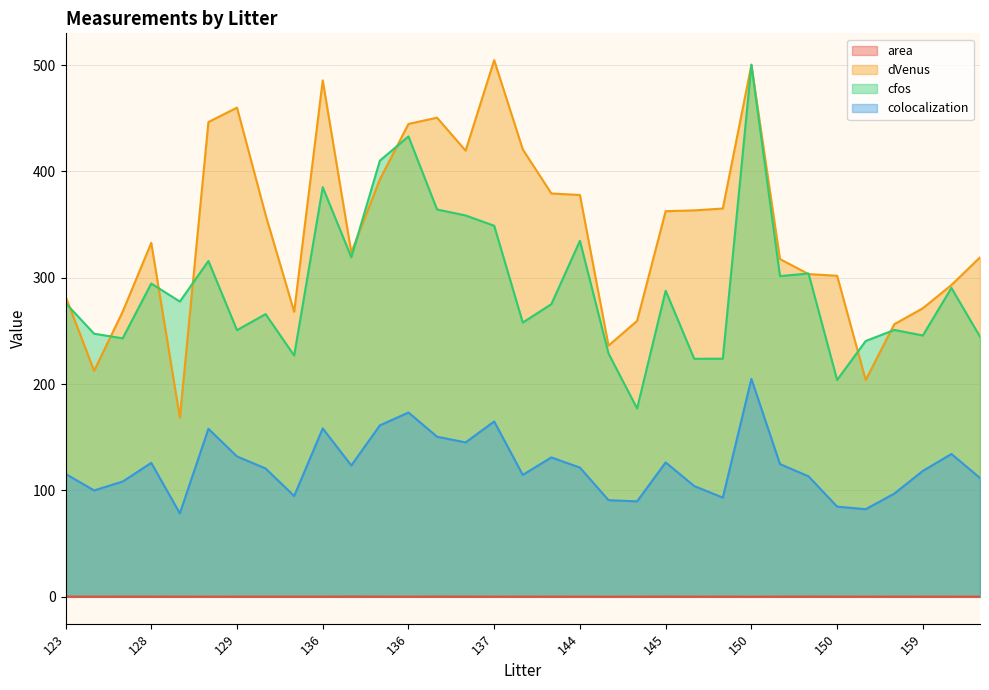

At which category is the sum across all series the highest?

150